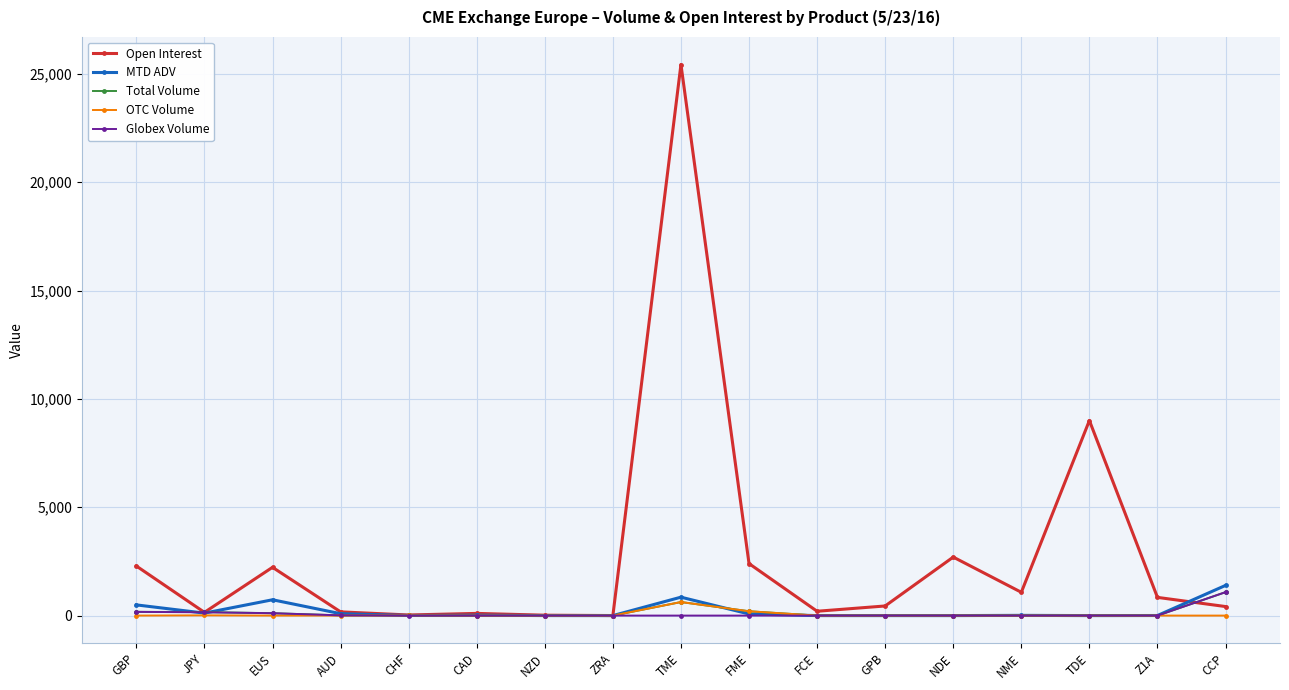

Which series has the largest total across all categories?

Open Interest